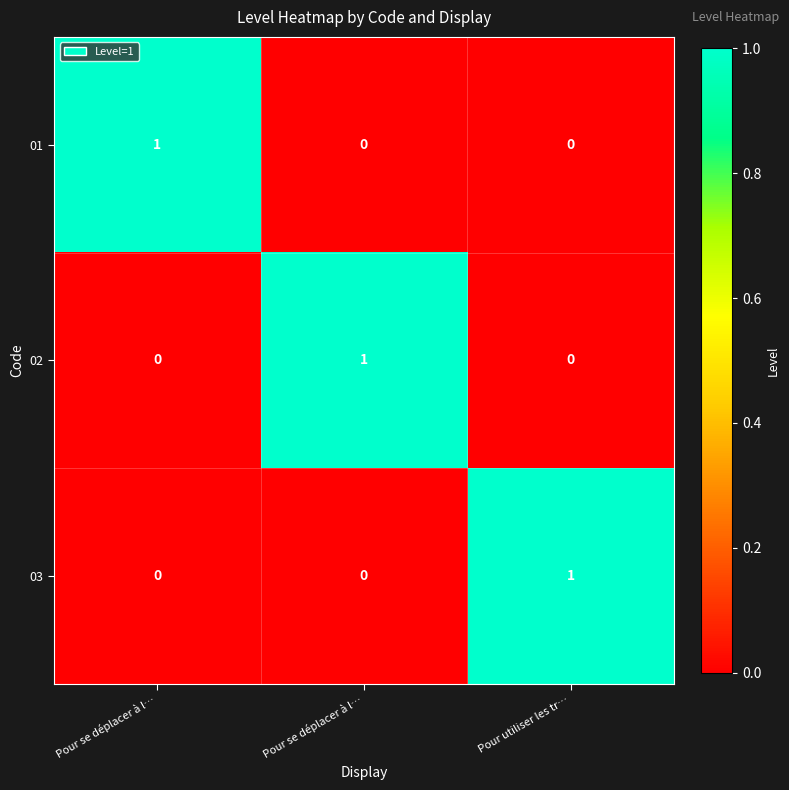

How many distinct data groups are displayed?

3